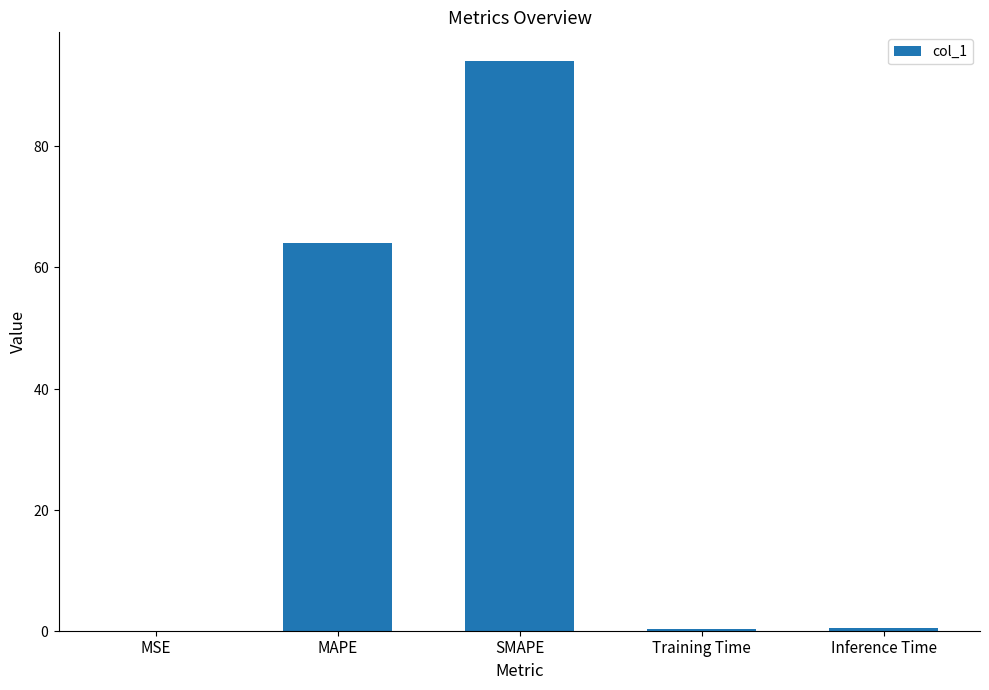

How many bars are there in total?

5